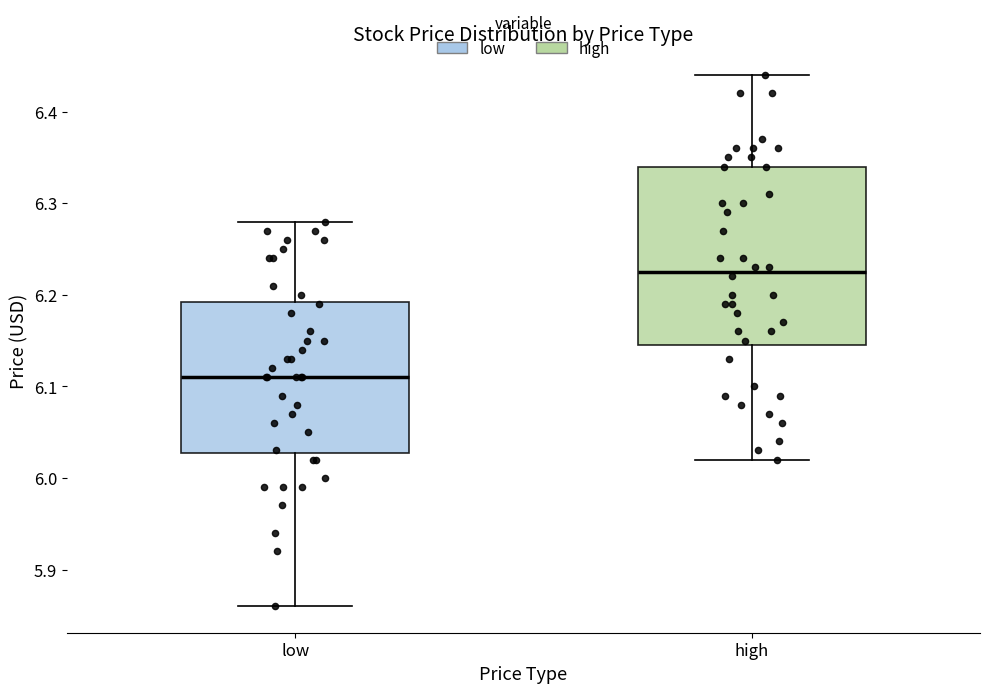

Where is the upper edge of the box for high on the y-axis? The values are not printed on the chart, so give them approximately, as read against the axis.

6.34